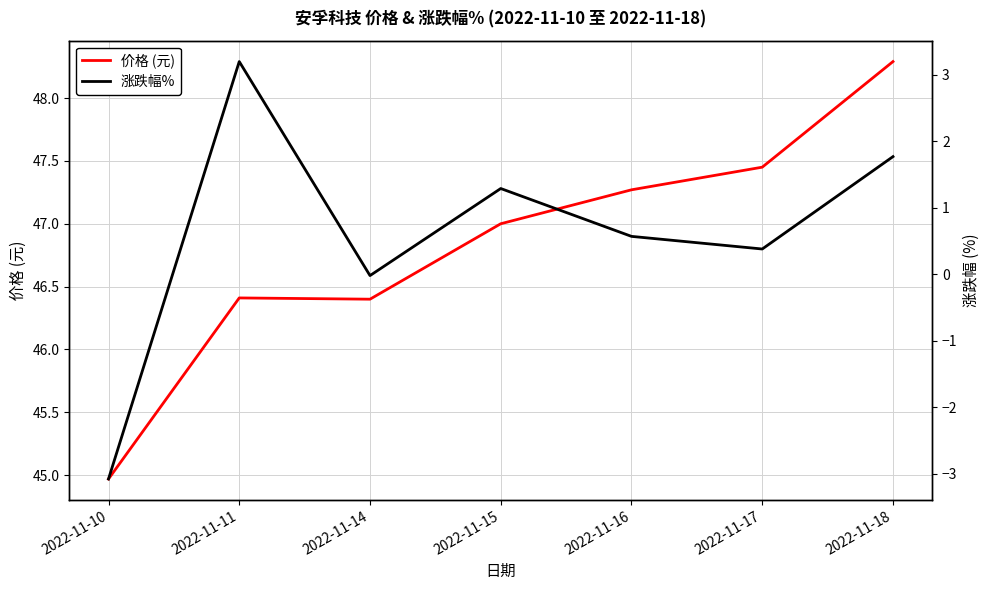

What is the value of the 价格 (元) point at the 5th from the left?

47.3